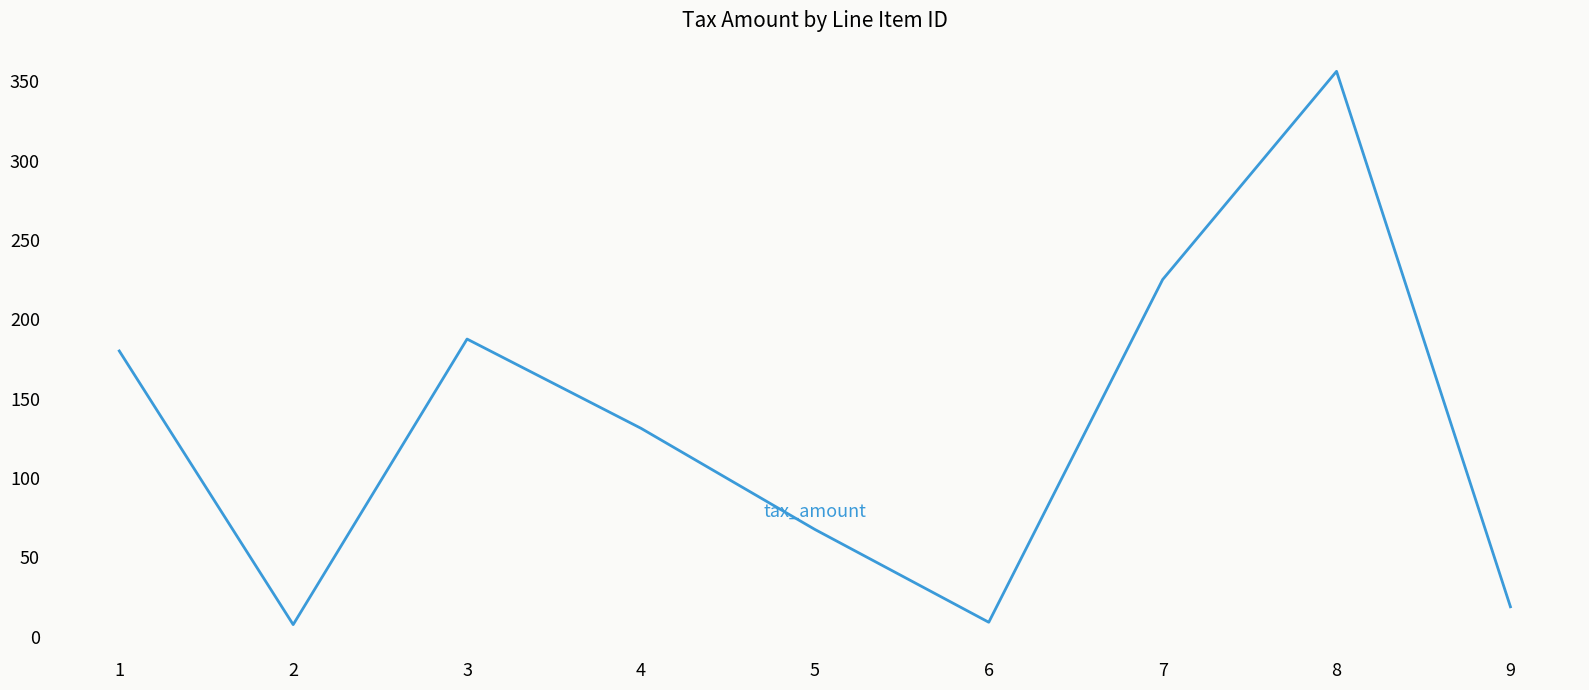

Where is the first local maximum?

3